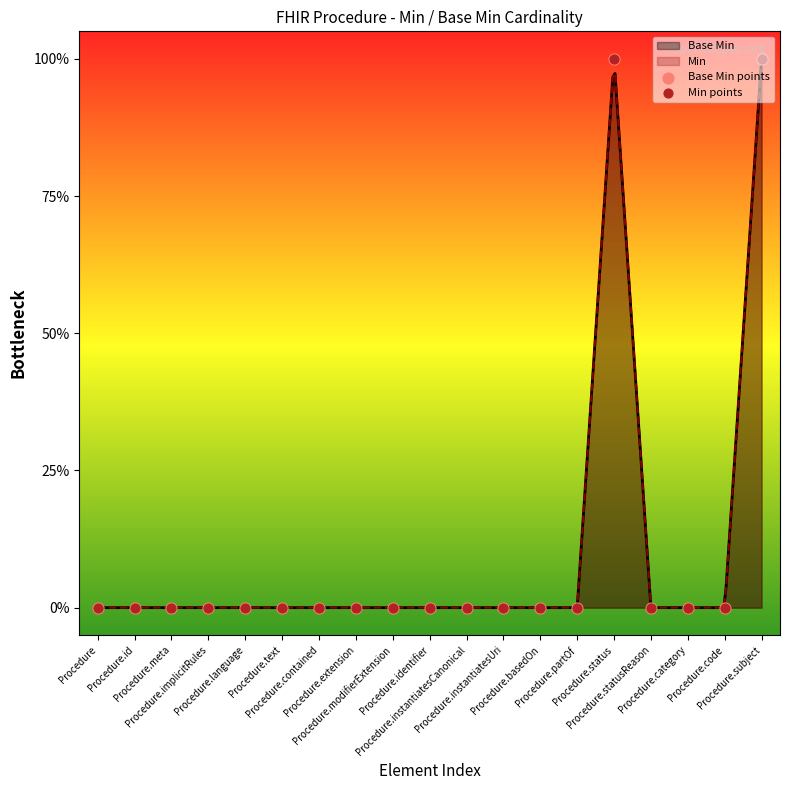

Which series reaches the maximum Y coordinate?

Base Min points